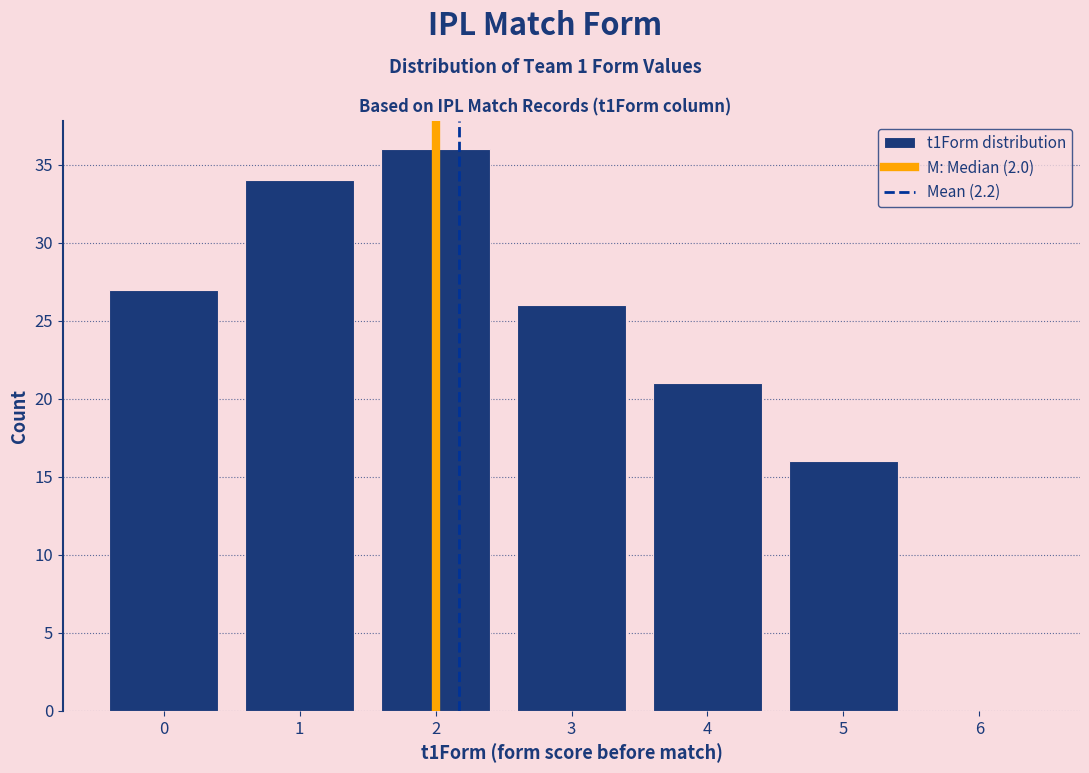

Reading left to right, what are all the values shown in this chart?

0=27	1=34	2=36	3=26	4=21	5=16	6=0